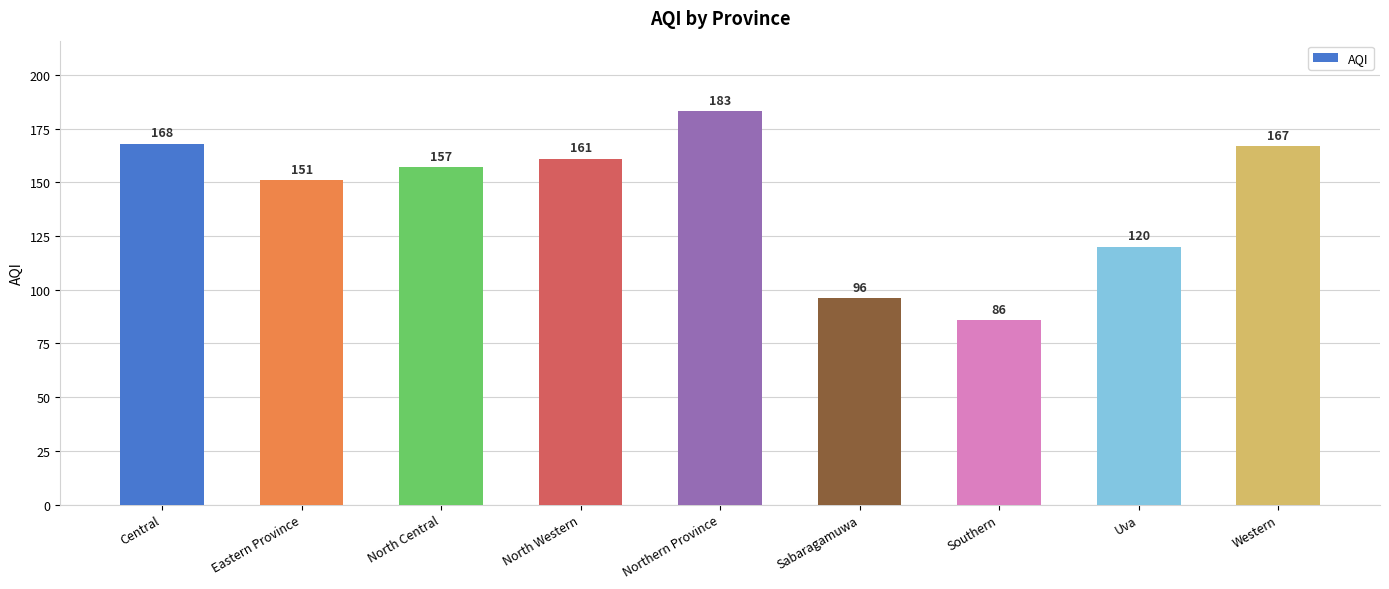

Where does the data first go above 157?

Central